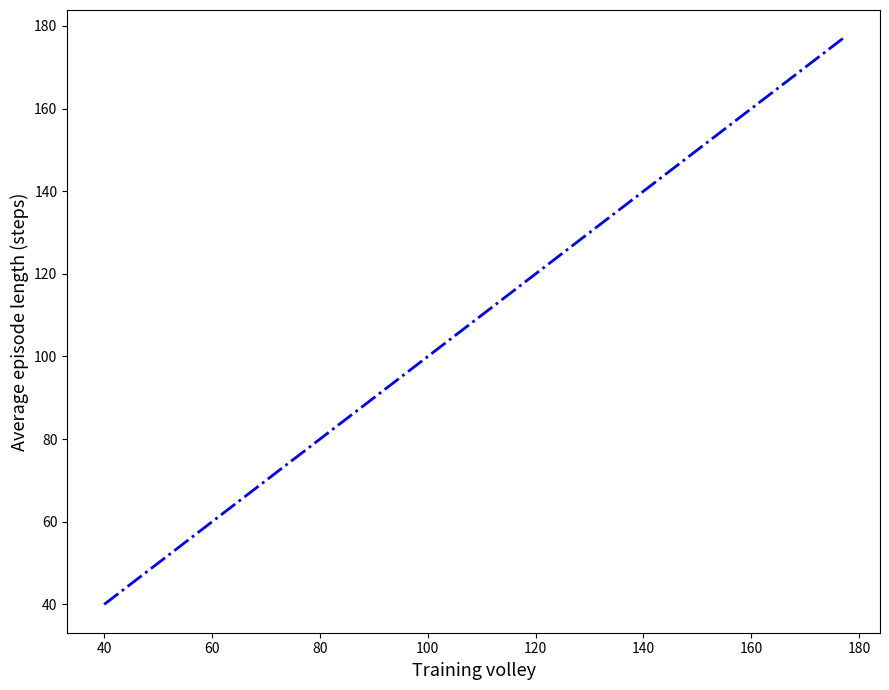

True or false: the data shows 29 at 27.

False